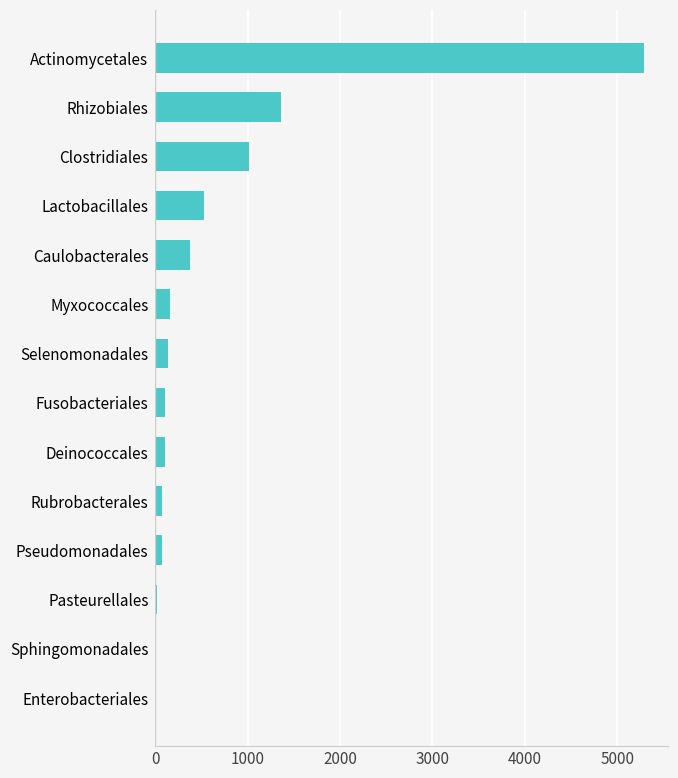

At which label is the value closest to 2647?

Rhizobiales